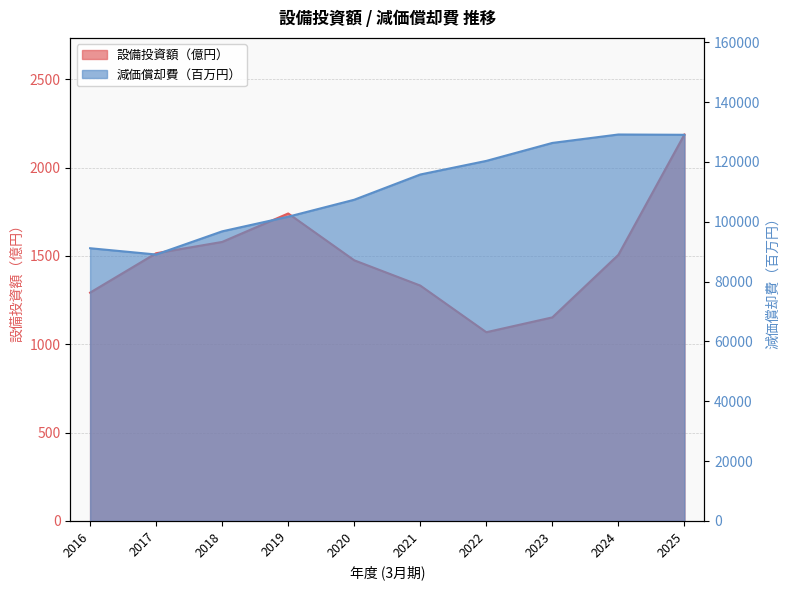

Between 2018 and 2019, which series saw the biggest shift?

減価償却費（百万円）